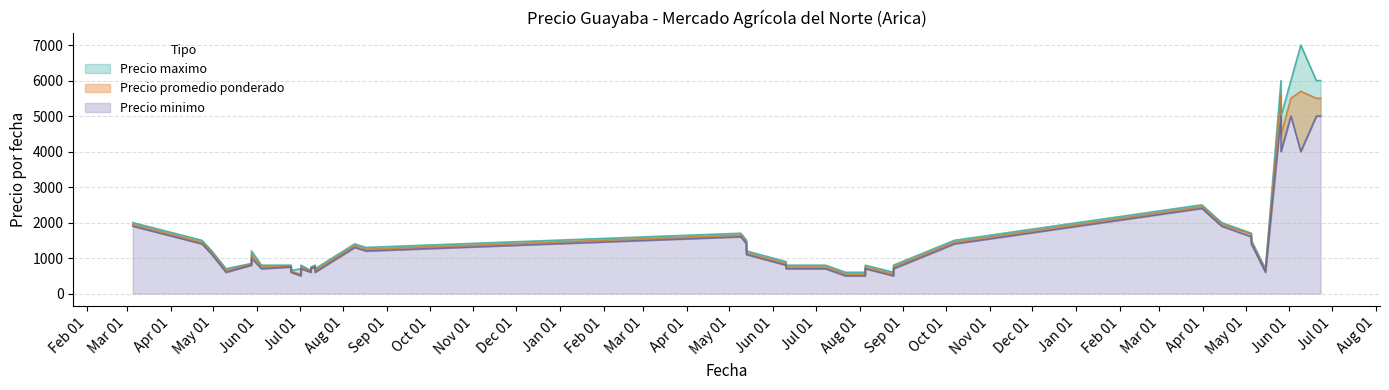

Which series has the largest range (max minus min)?

Precio maximo